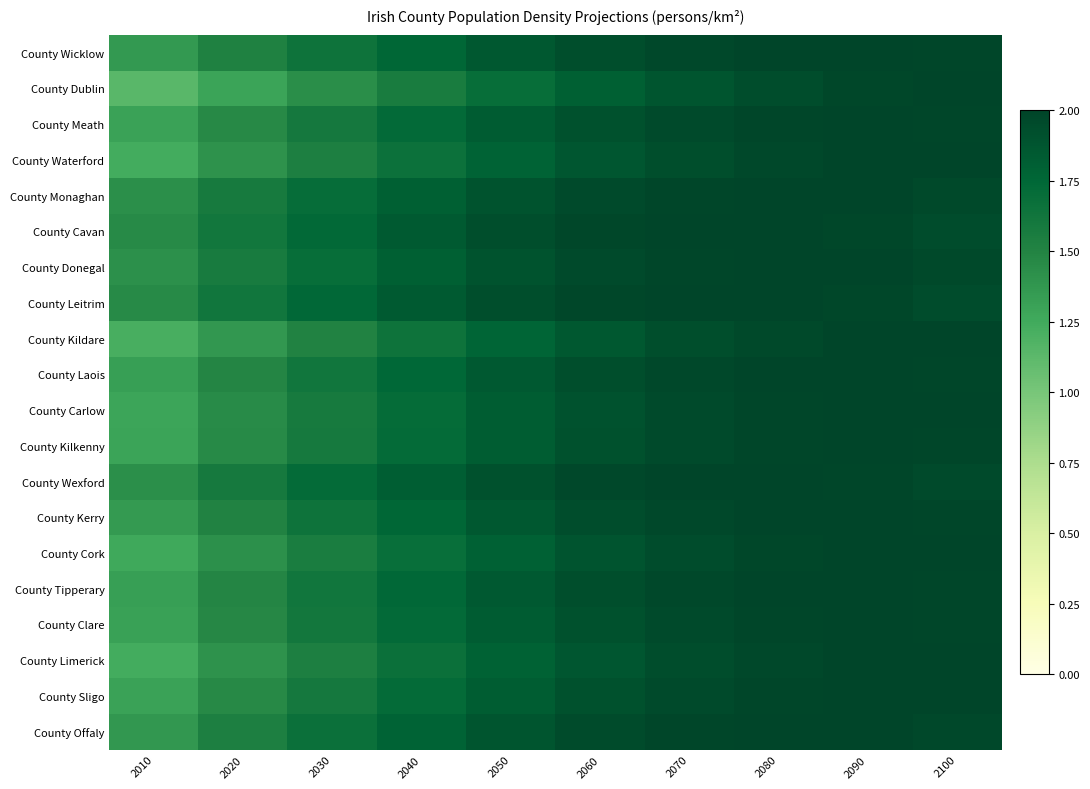

How many data points does each series have?

10